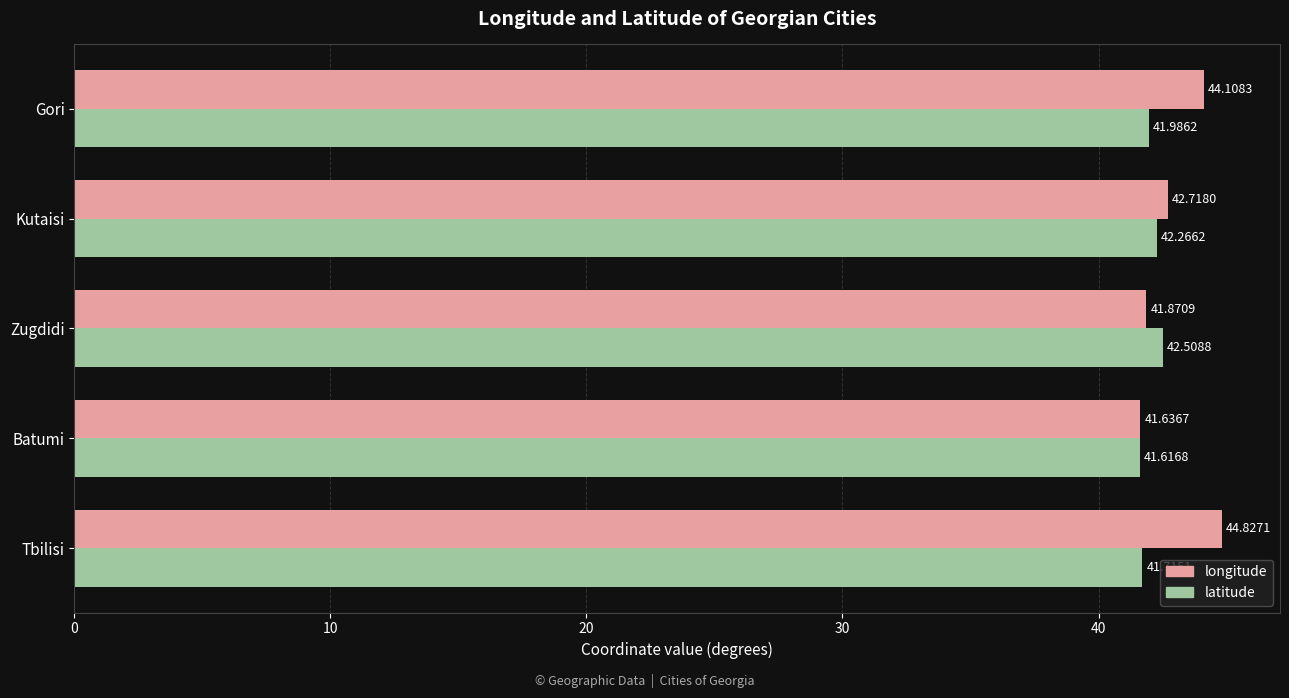

Rank the series by their average value, from highest to lowest.

longitude, latitude